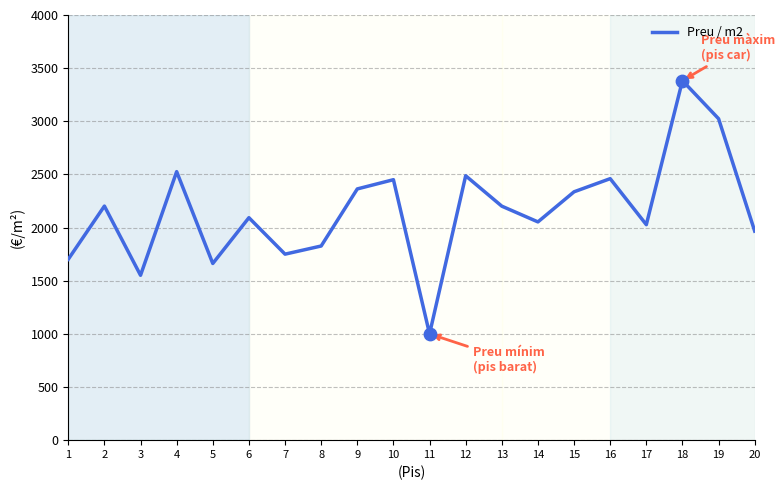

What is the change in value from 4 to 13?

-324.7